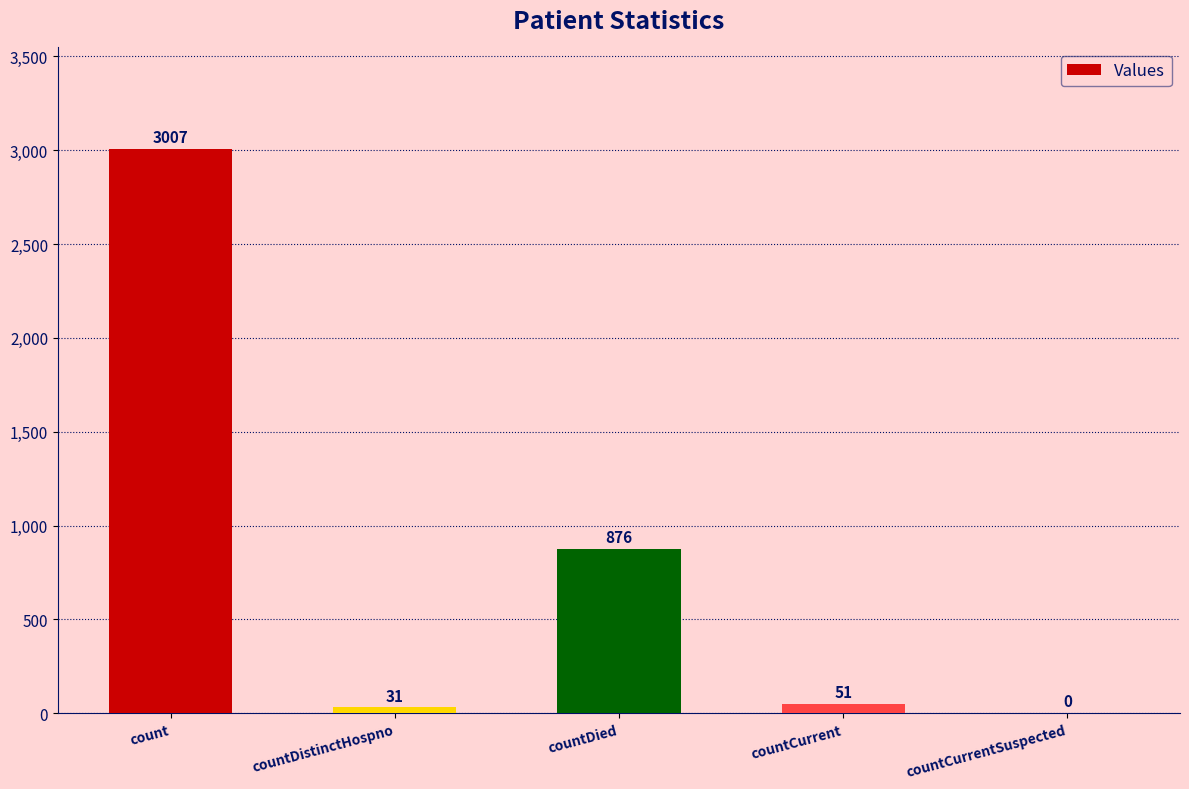

Between countCurrent and countDied, which is larger?

countDied